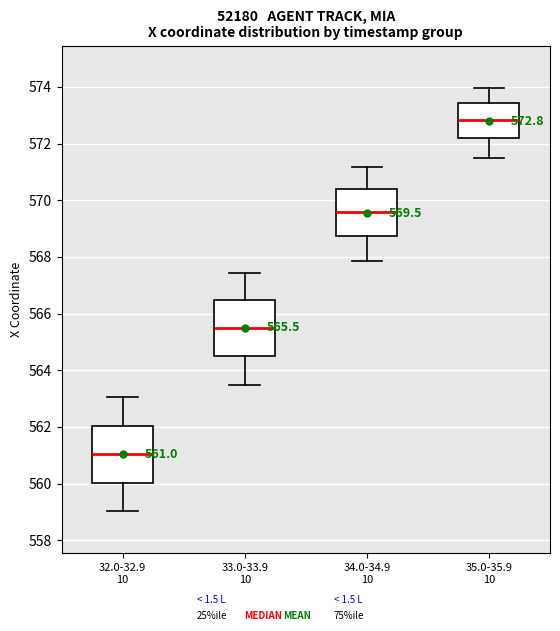

Which box has the lowest median line?

32.0-32.9 10